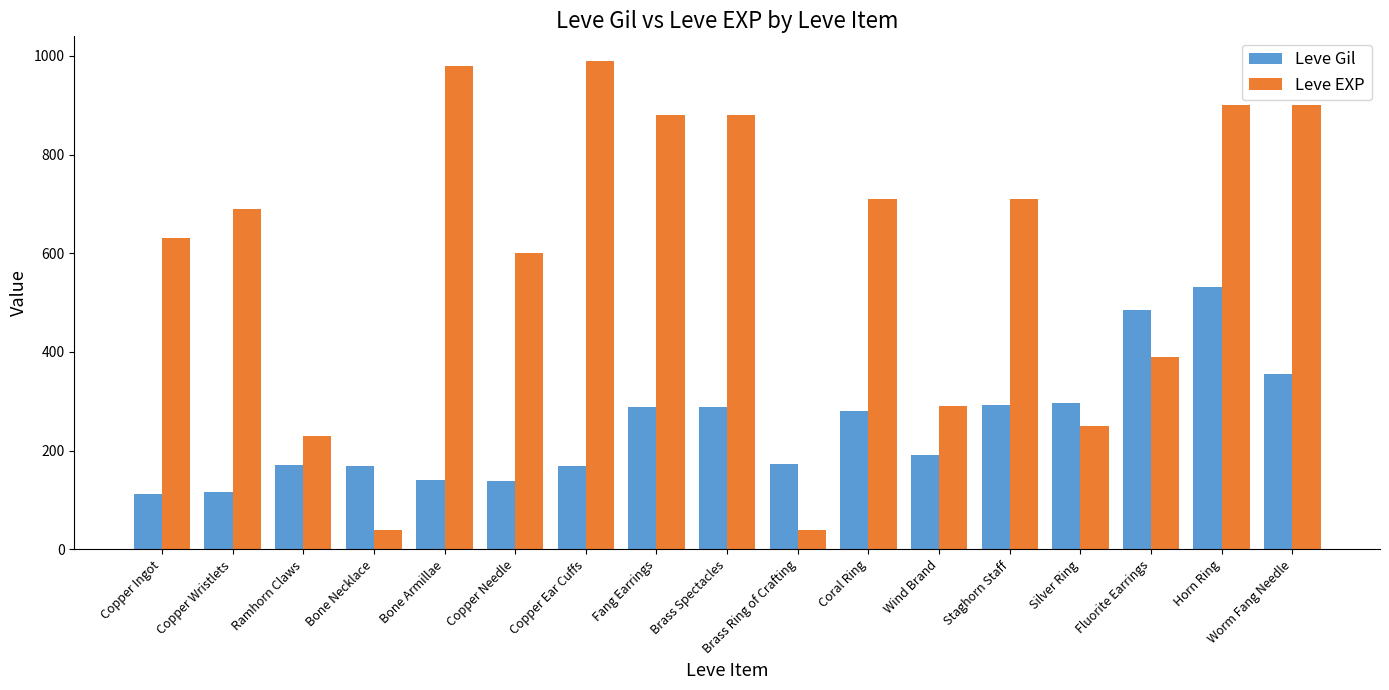

What is the difference between the maximum and second lowest values in the Leve EXP series?

950